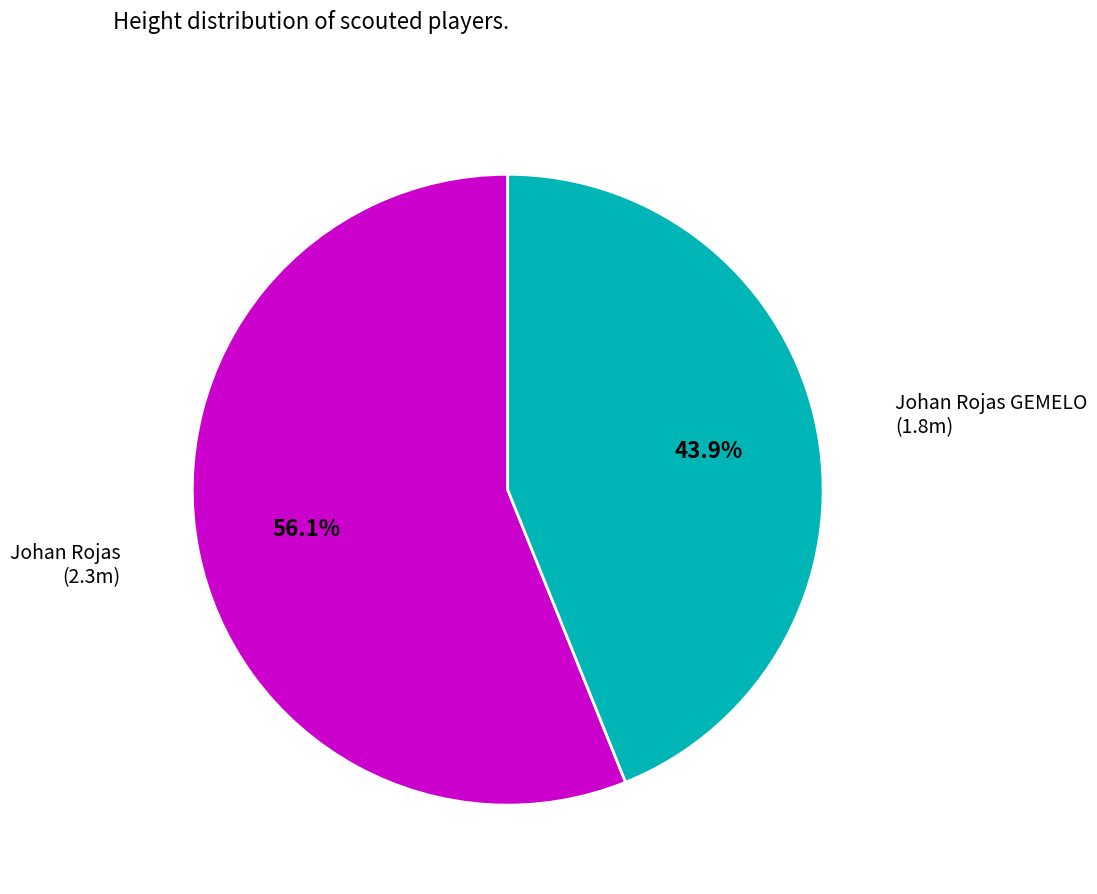

Is there a majority slice in this chart?

Yes